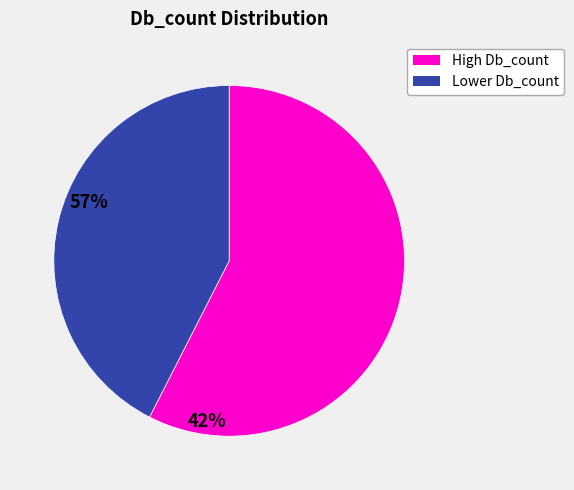

Do High Db_count and Lower Db_count together represent more than half of the pie?

Yes